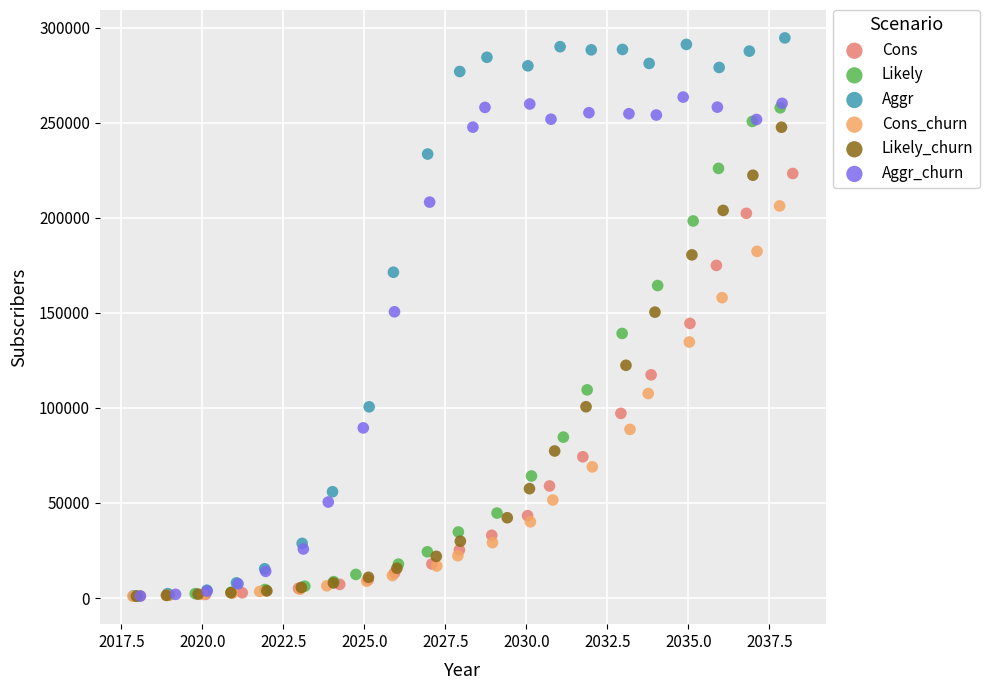

Which series contains the highest Y value?

Aggr